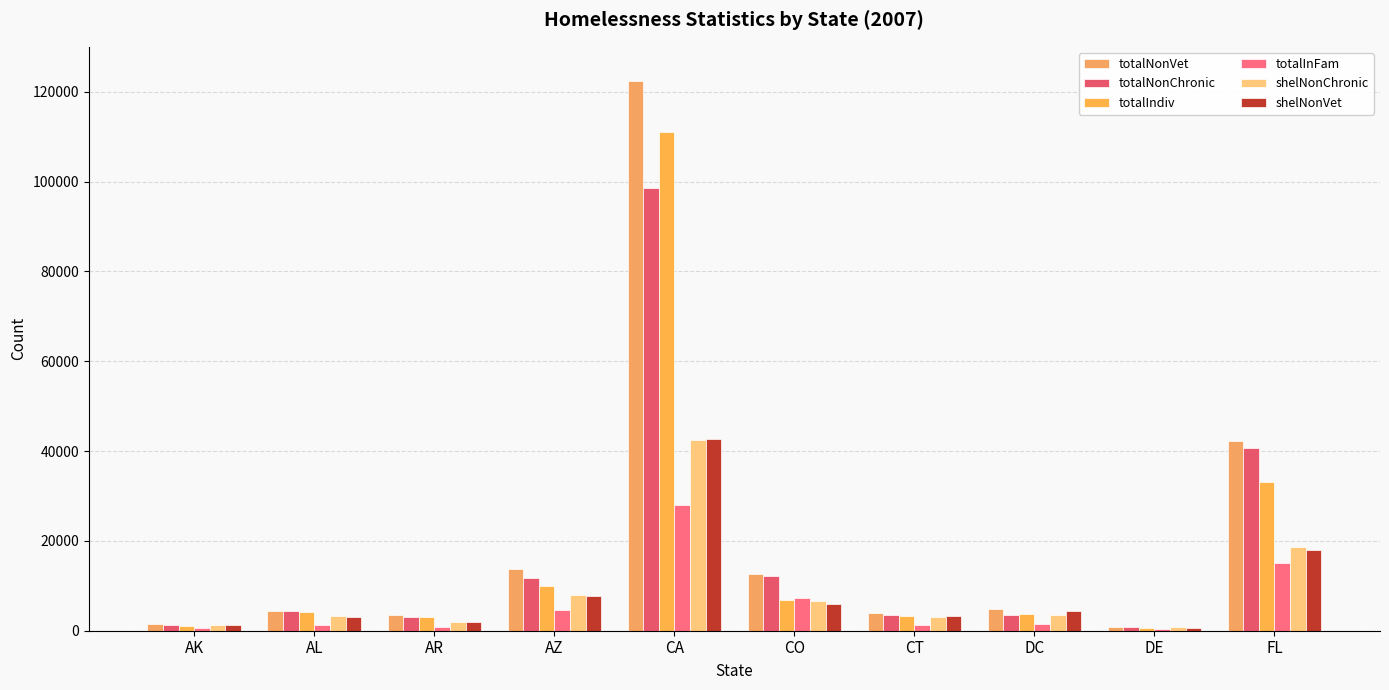

How many categories are shown in the chart?

10